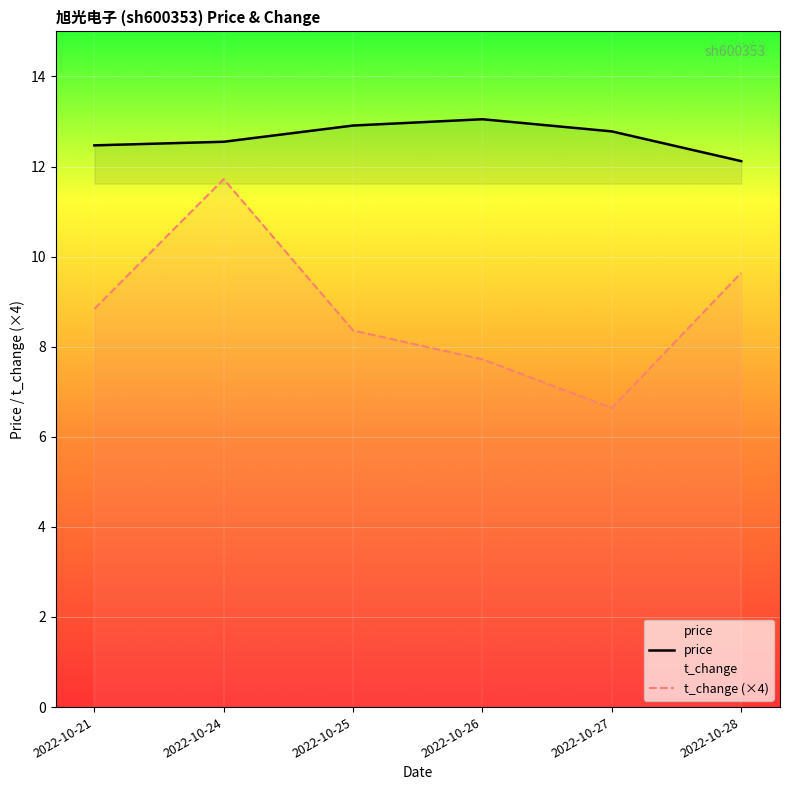

True or false: price has a value of 18.2 at 2022-10-24.

False